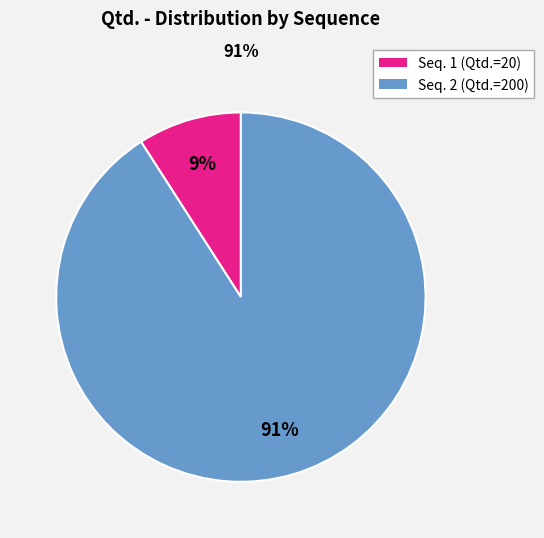

To the nearest percent, what is the difference between the largest and smallest slice percentages?

82%